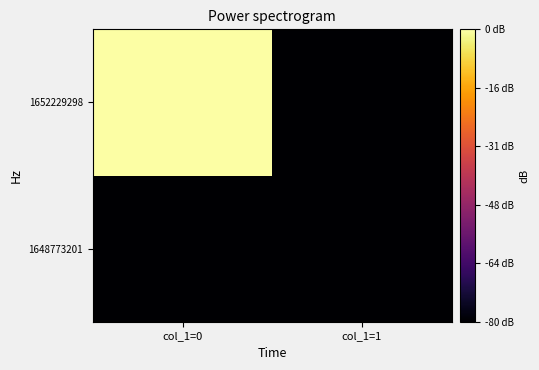

List the series in order of their peak value, lowest first.

1648773201, 1652229298